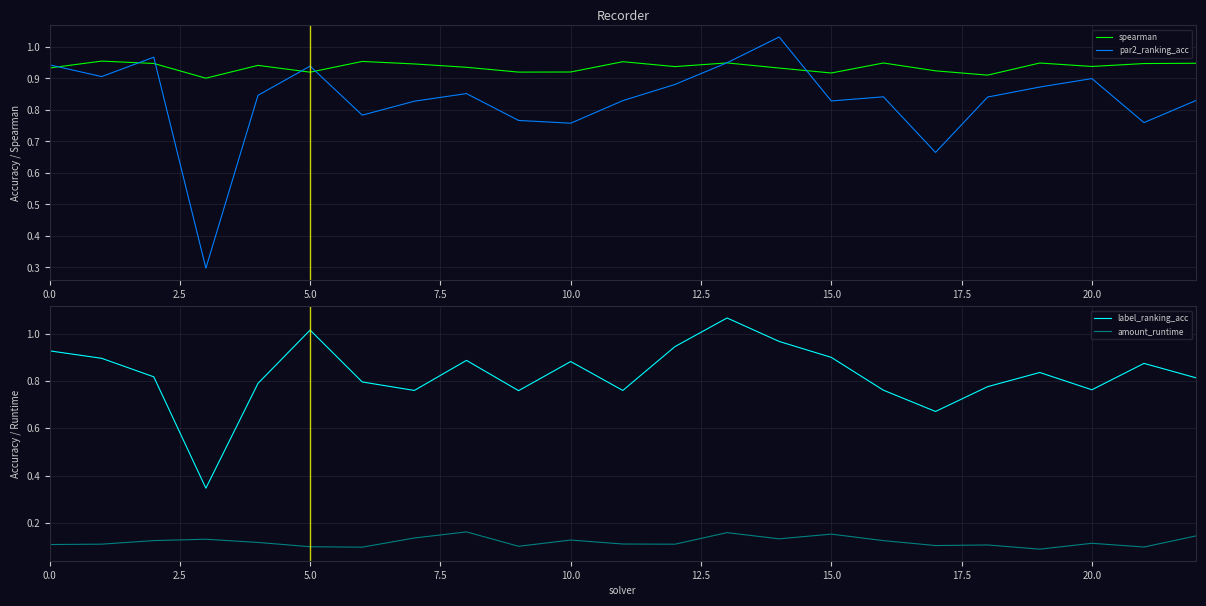

How many interior local peaks does the amount_runtime series have?

7